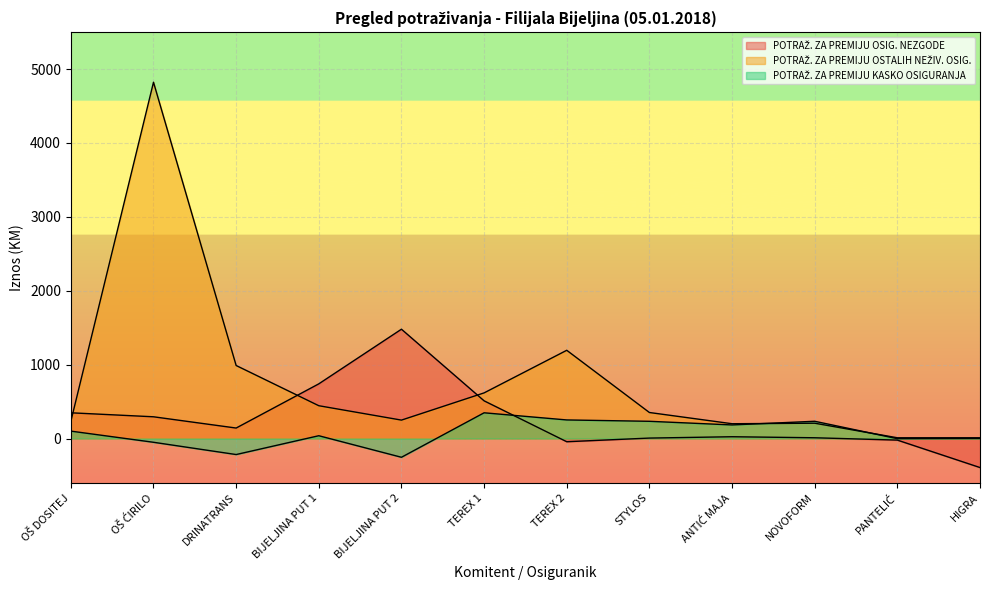

What are all the series names shown in the legend?

POTRAŽ. ZA PREMIJU OSIG. NEZGODE, POTRAŽ. ZA PREMIJU OSTALIH NEŽIV. OSIG., POTRAŽ. ZA PREMIJU KASKO OSIGURANJA